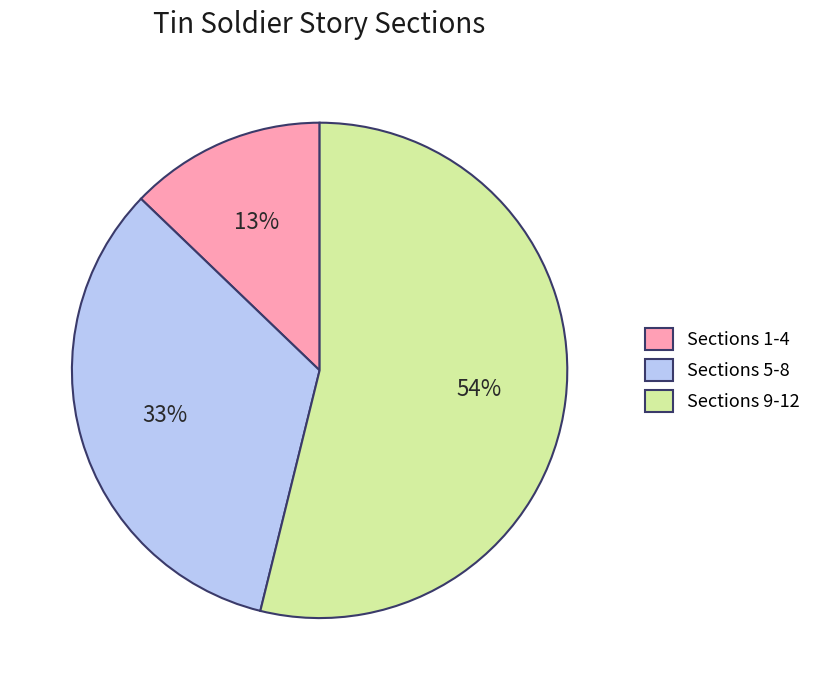

To the nearest percent, what portion does Sections 5-8 represent?

33%